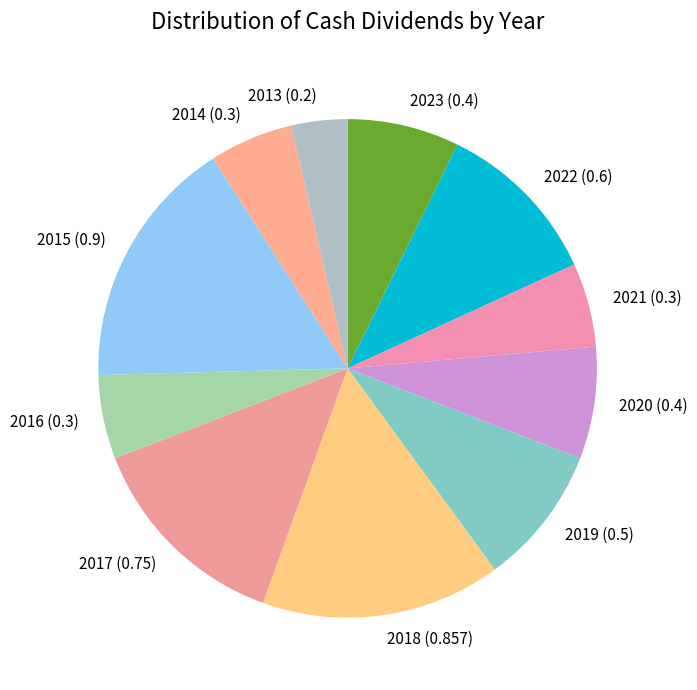

Between 2015 (0.9) and 2019 (0.5), which is larger?

2015 (0.9)